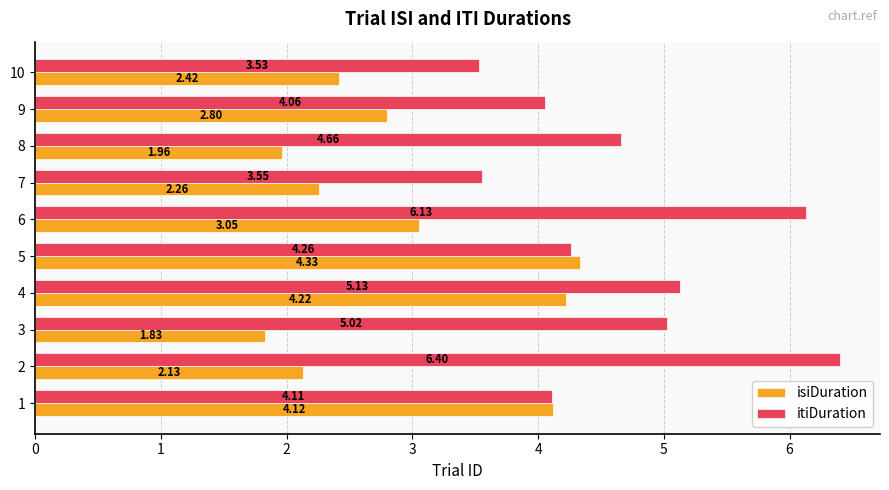

What is the spread (max minus min) of values at 4?

0.9